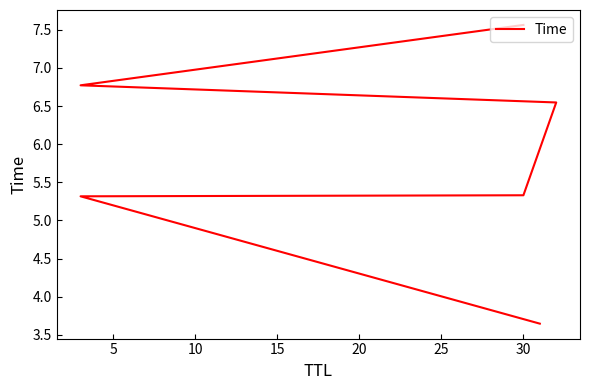

Does the chart have visible grid lines?

No